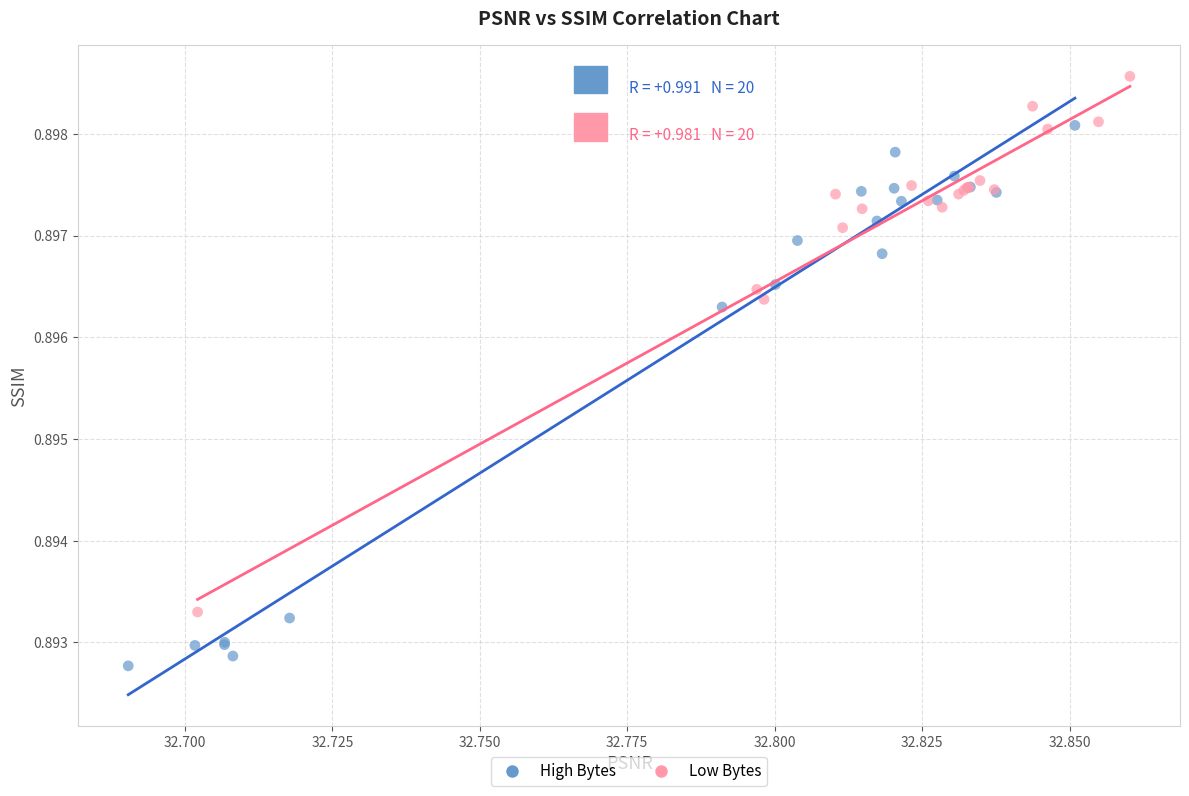

What are all the series names shown in the legend?

High Bytes, Low Bytes